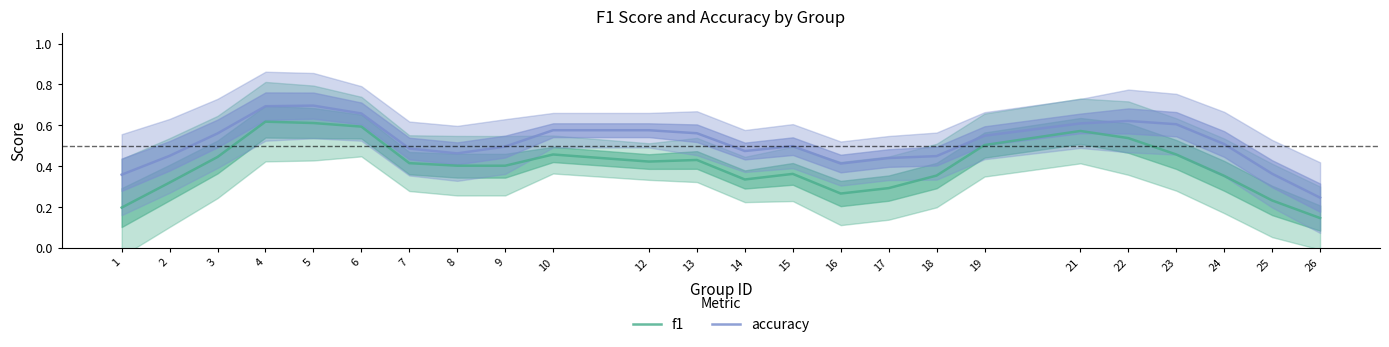

What is the approximate value of accuracy at 1?

0.4